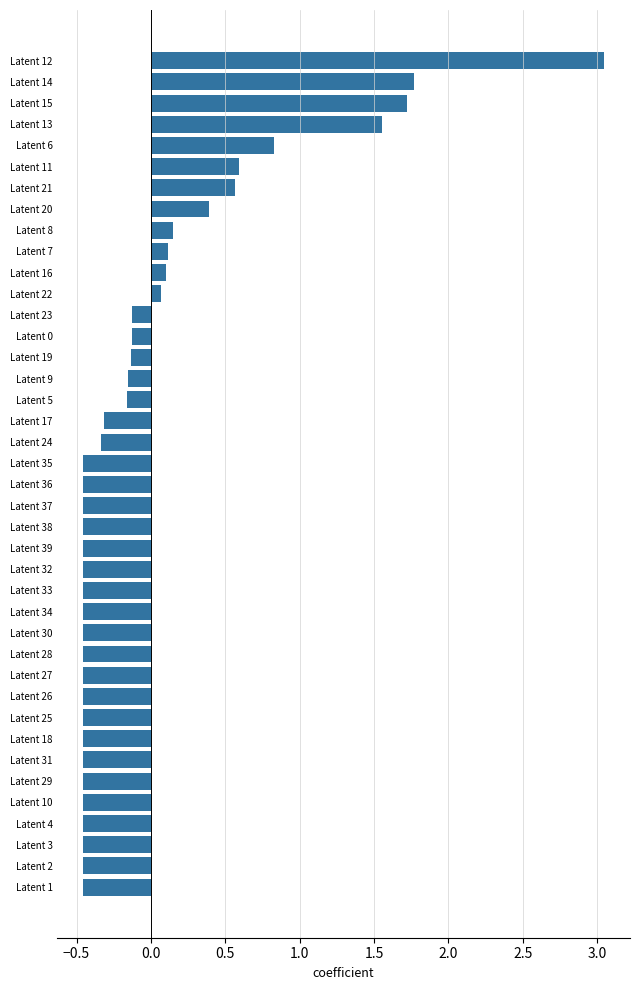

What is the label of the 25th bar from the top?

Latent 32